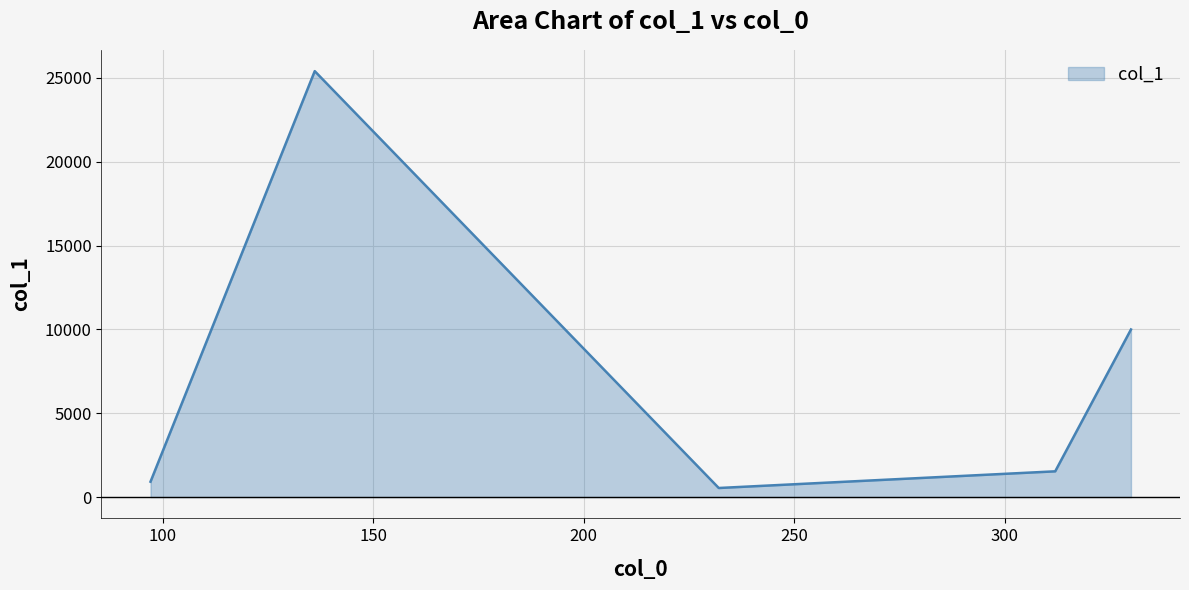

What is the sum of all values?

38400.2